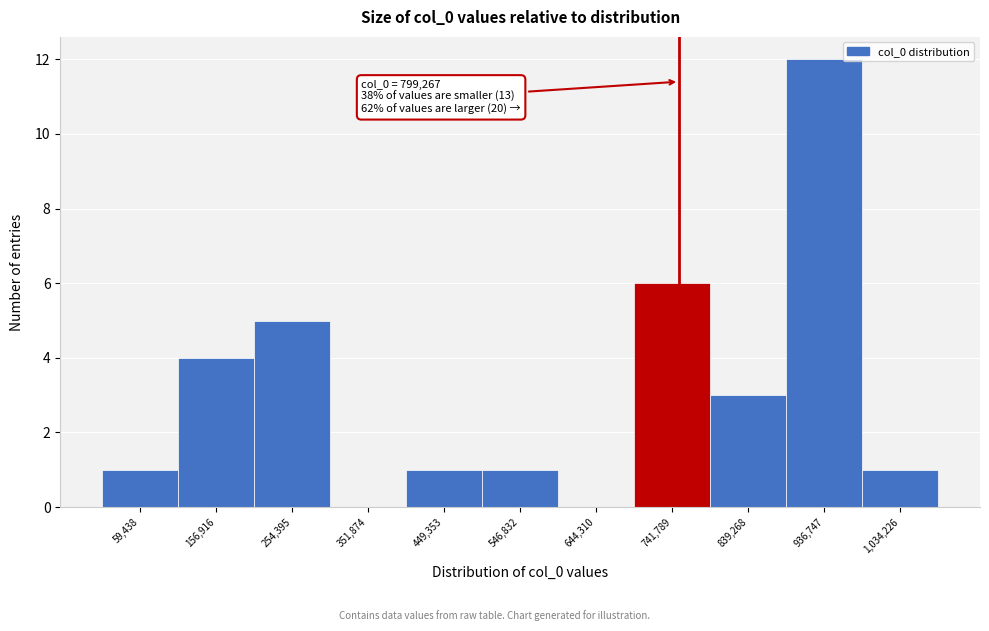

Reading left to right, what are all the values shown in this chart?

59,438=1	156,916=4	254,395=5	351,874=0	449,353=1	546,832=1	644,310=0	741,789=6	839,268=3	936,747=12	1,034,226=1